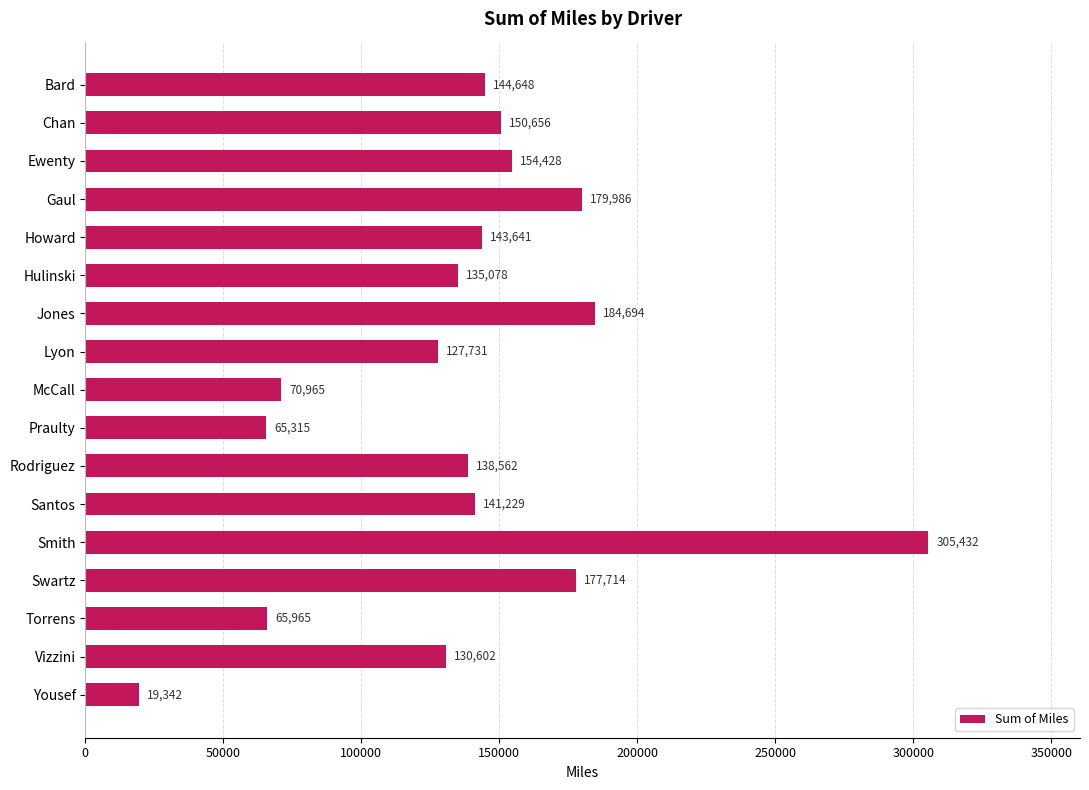

List the labels in order of value, smallest first.

Yousef, Praulty, Torrens, McCall, Lyon, Vizzini, Hulinski, Rodriguez, Santos, Howard, Bard, Chan, Ewenty, Swartz, Gaul, Jones, Smith